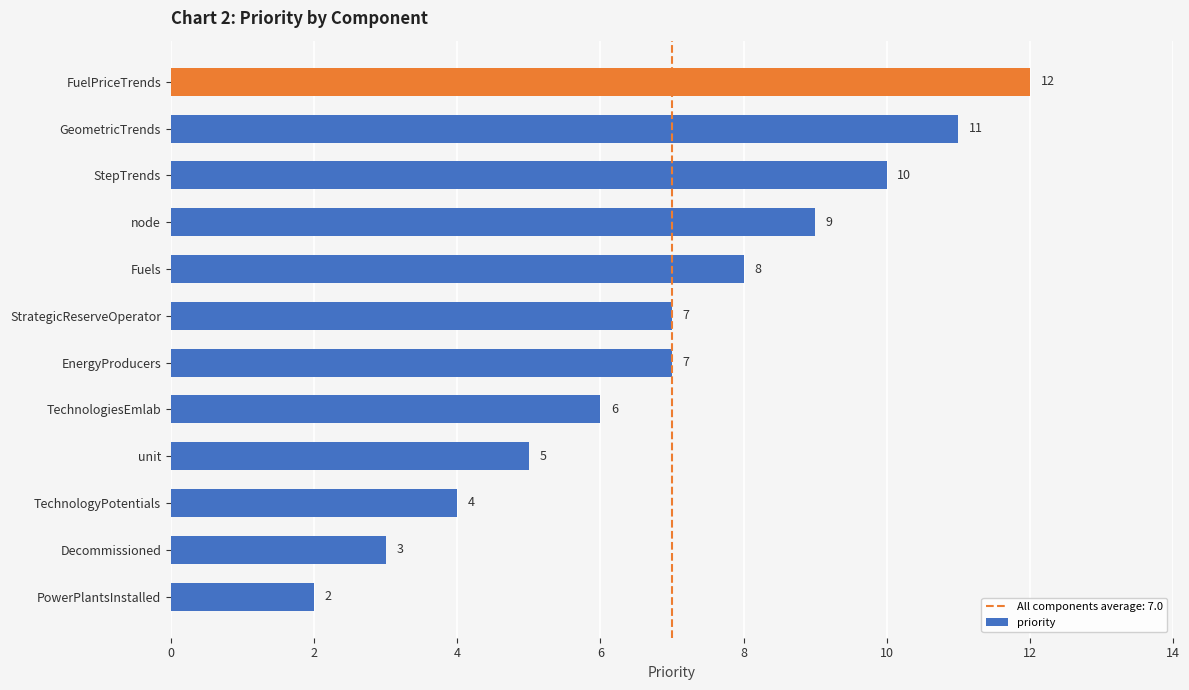

Are the bars horizontal?

Yes